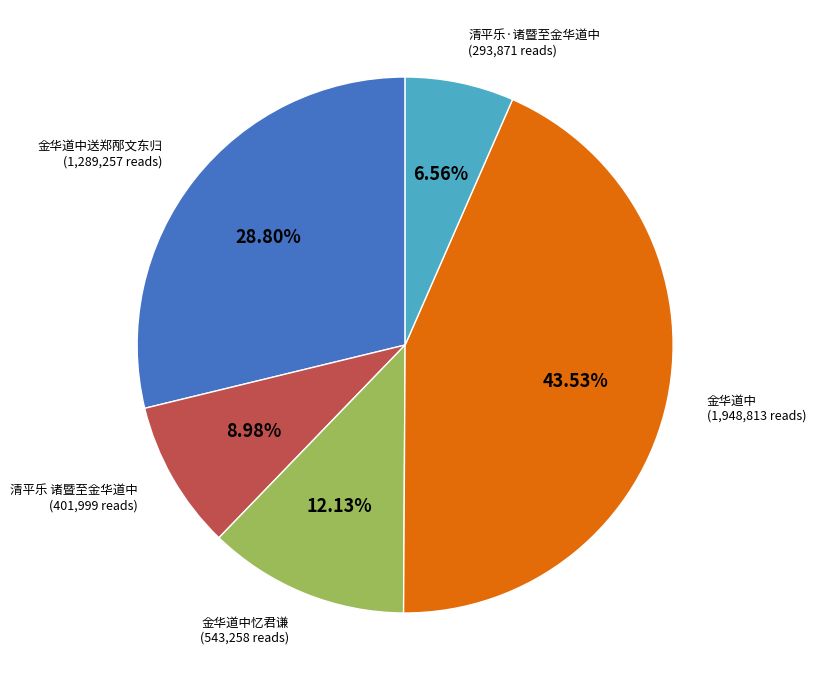

Is there any slice that represents more than half of the pie?

No